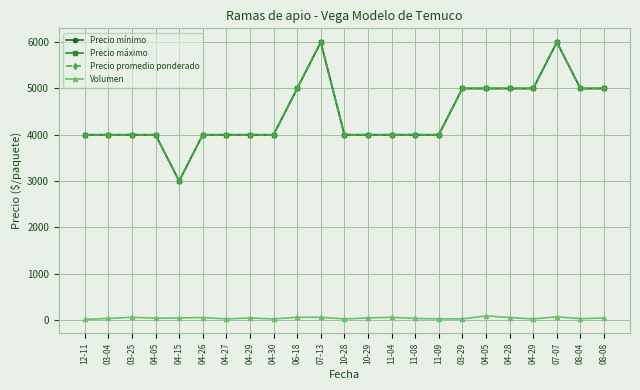

At which category does the chart reach its minimum across all series?

12-11